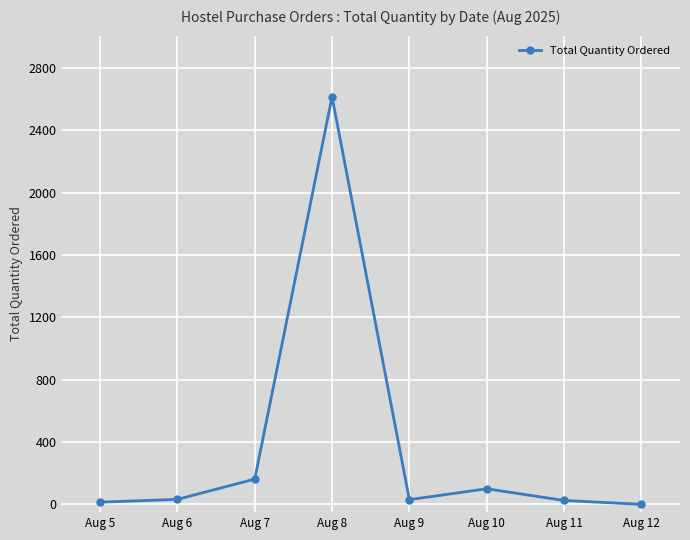

At which label is the value closest to 1308?

Aug 7